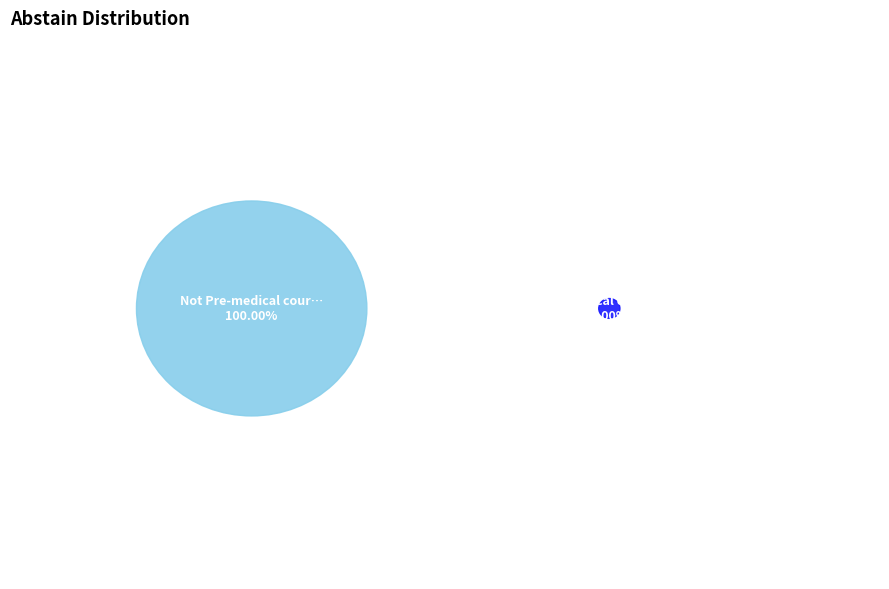

Rank the categories by value from lowest to highest.

Pre-medical courses were too challenging, Not Pre-medical courses were too challenging